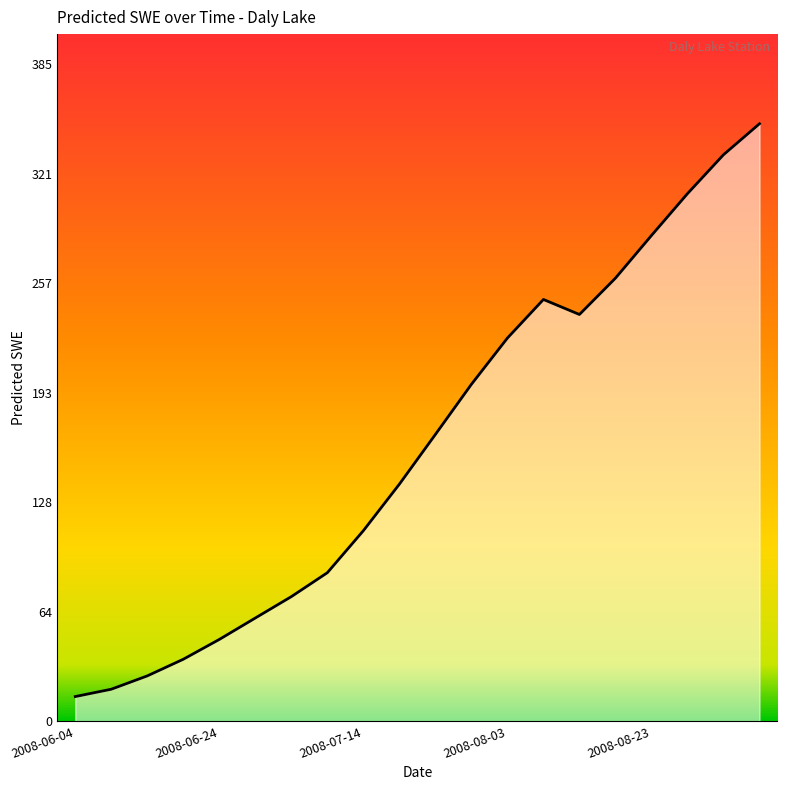

What is the difference between the maximum and minimum values?

335.6